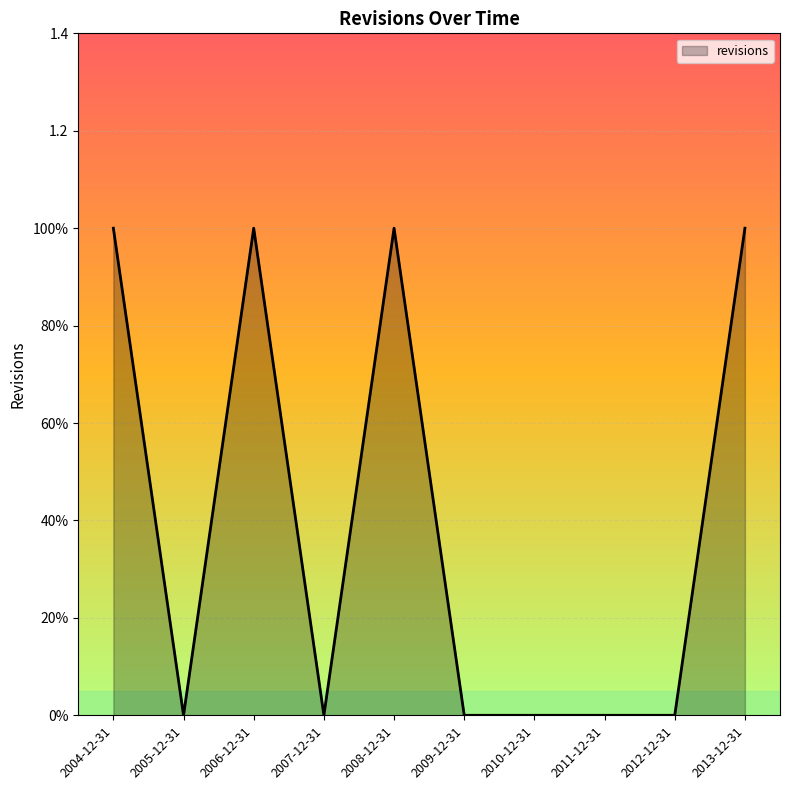

Rank the categories by value from lowest to highest.

2005-12-31, 2007-12-31, 2009-12-31, 2010-12-31, 2011-12-31, 2012-12-31, 2004-12-31, 2006-12-31, 2008-12-31, 2013-12-31